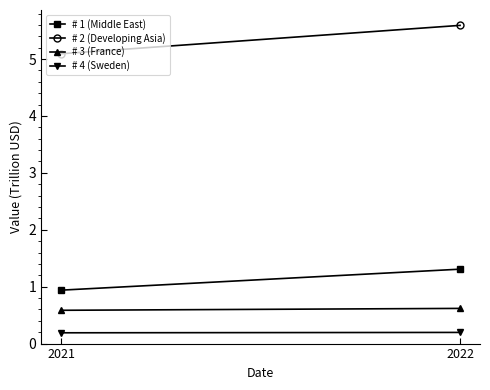

What is the greatest value displayed?

5.6